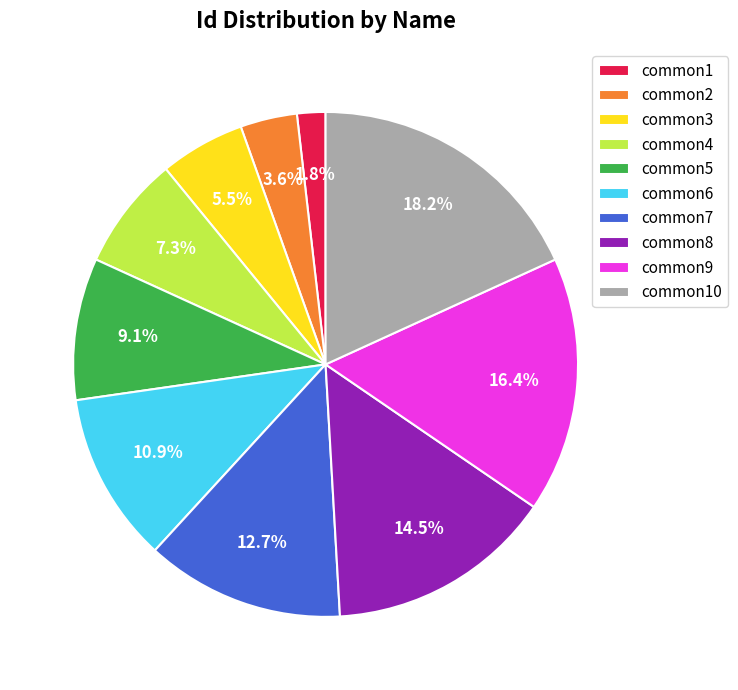

How many slices are in this pie chart?

10